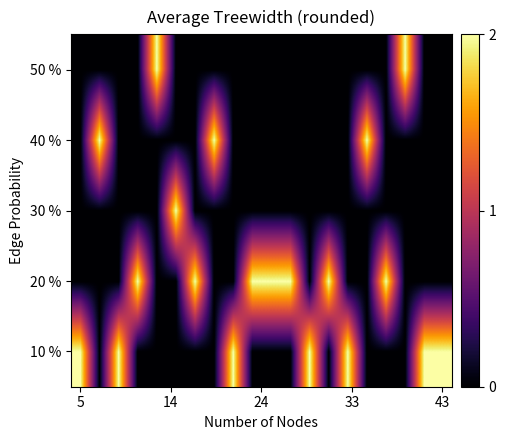

Reading right to left, list all the values displayed in this chart.

10 %: 2	2	0	0	0	2	0	2	0	0	0	2	0	0	0	0	0	2	0	2
20 %: 0	0	0	2	0	0	2	0	2	2	2	0	0	2	0	0	2	0	0	0
30 %: 0	0	0	0	0	0	0	0	0	0	0	0	0	0	2	0	0	0	0	0
40 %: 0	0	0	0	2	0	0	0	0	0	0	0	2	0	0	0	0	0	2	0
50 %: 0	0	2	0	0	0	0	0	0	0	0	0	0	0	0	2	0	0	0	0